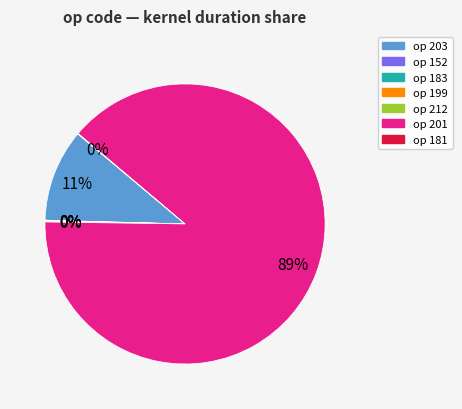

To the nearest percent, what is the average slice percentage?

14%